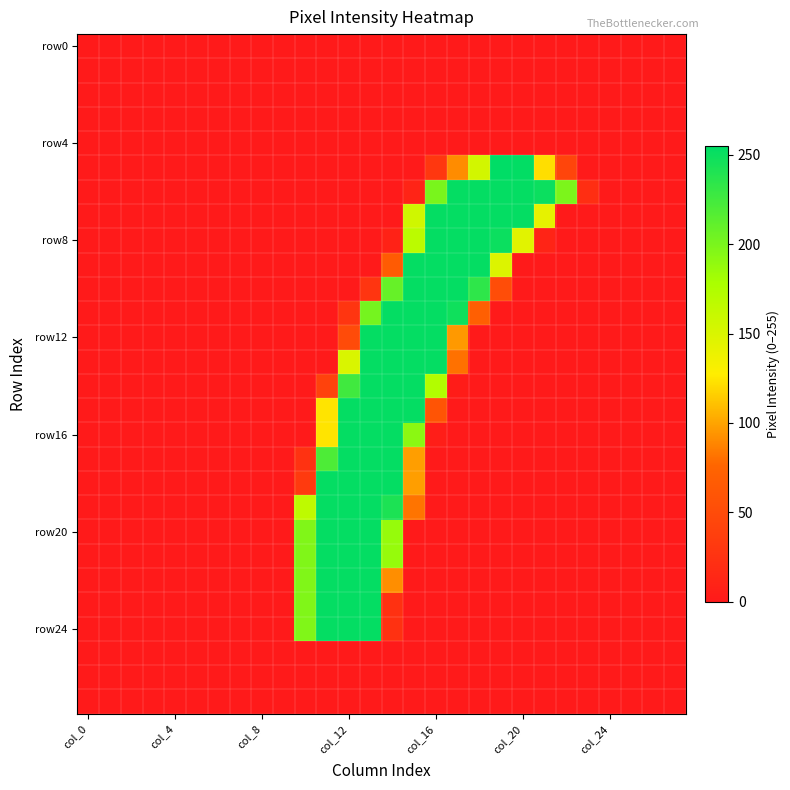

At which category does the chart reach its peak across all series?

19